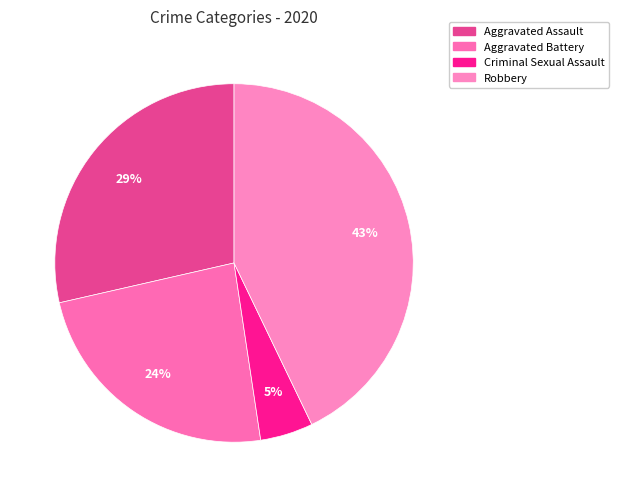

Is Aggravated Battery the majority of the pie?

No